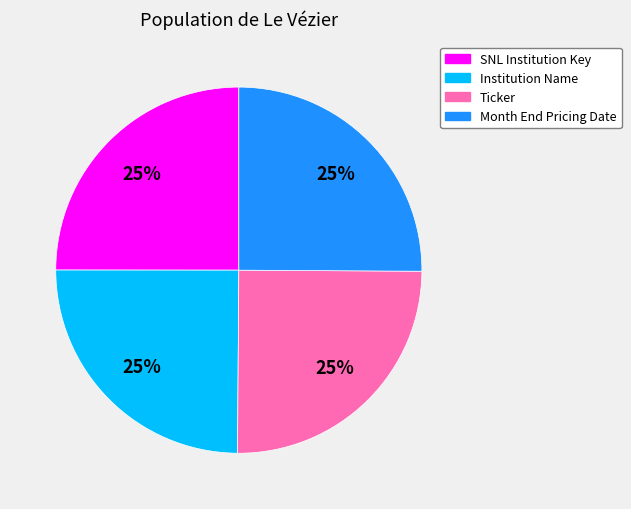

The SNL Institution Key slice represents 35% of the pie. True or false?

False